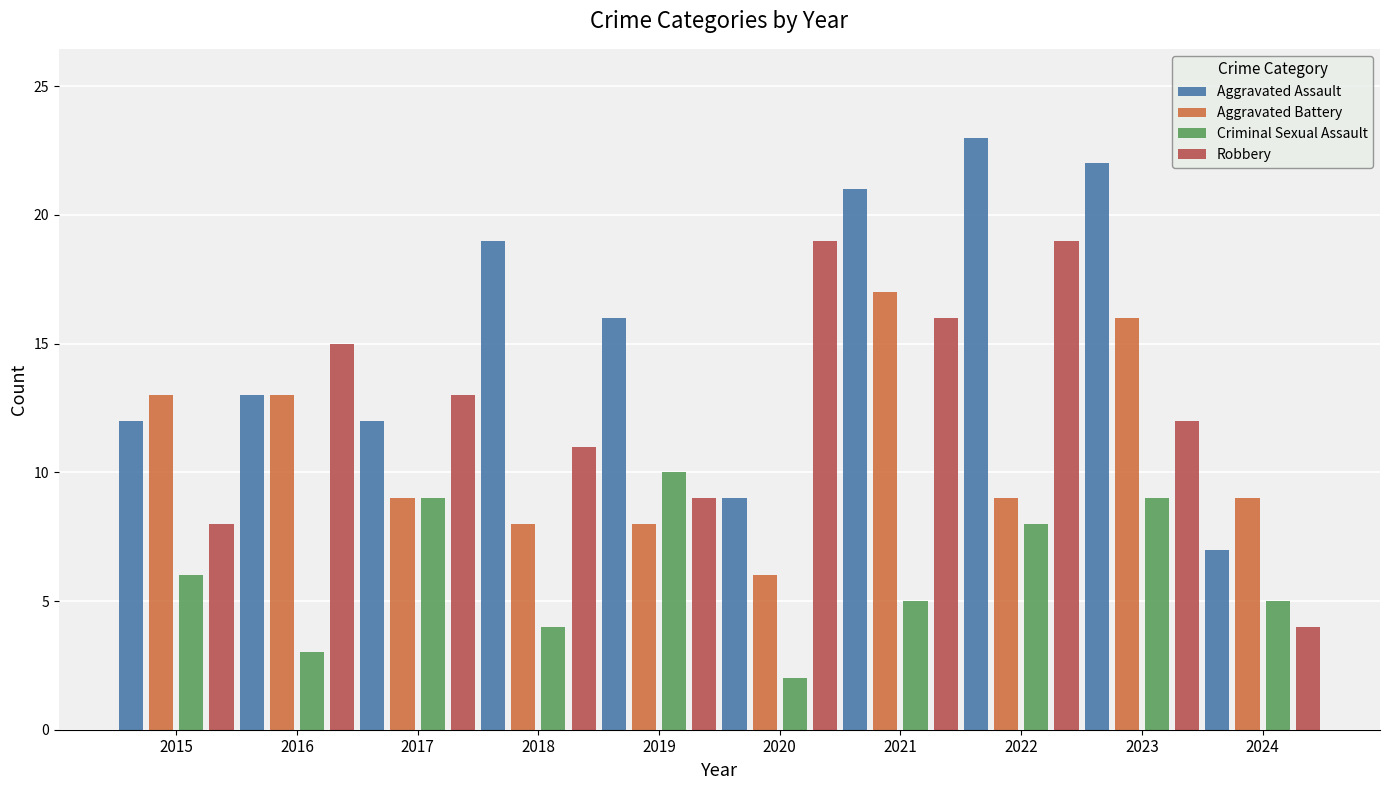

What is the lowest value of the Aggravated Assault series?

7